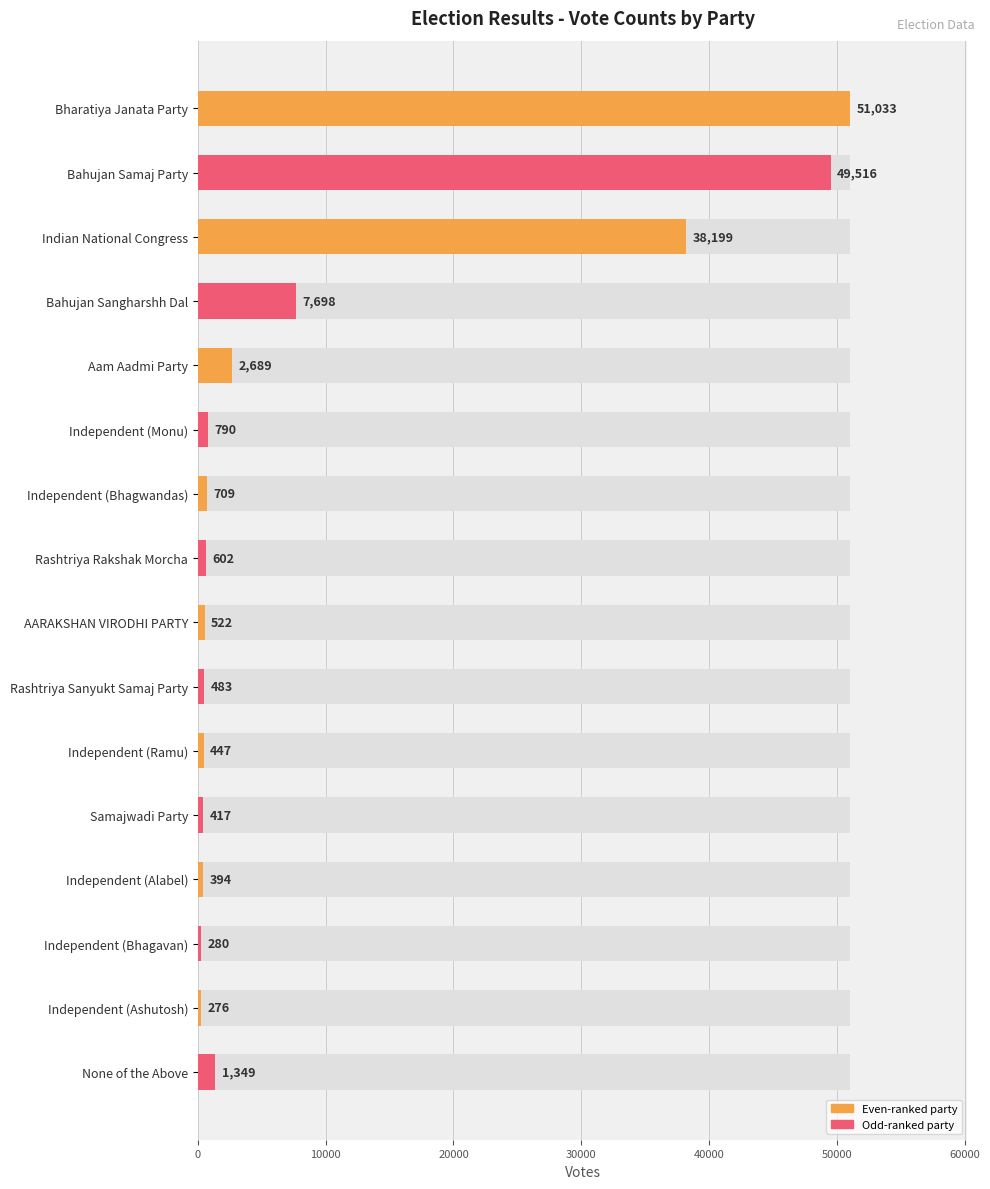

How many data points are less than 709?

8